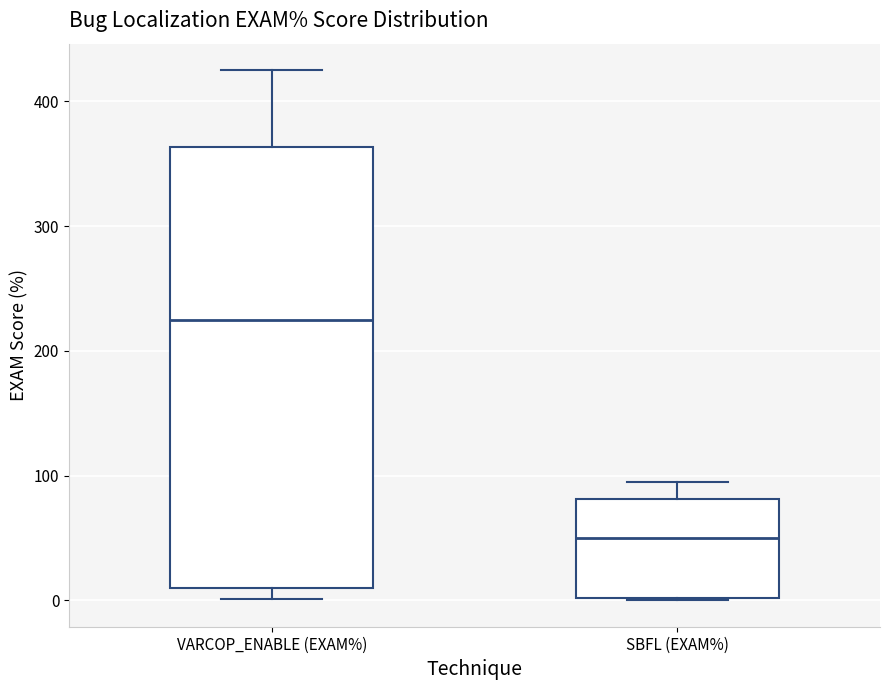

Comparing the boxes themselves (not the whiskers), which one is the tallest?

VARCOP_ENABLE (EXAM%)